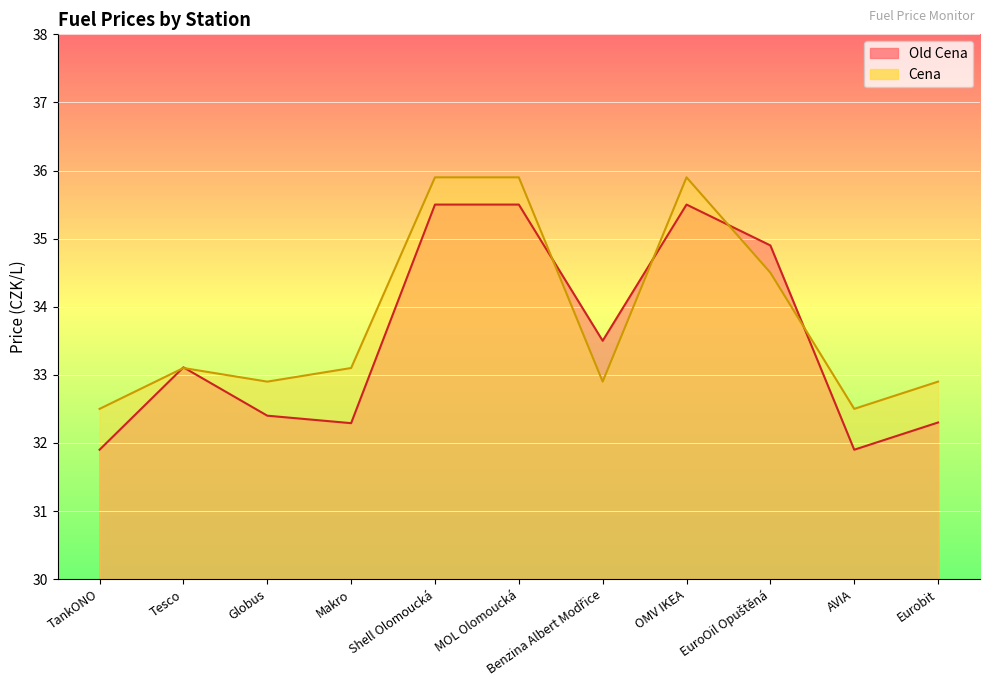

Where do Old Cena and Cena first cross each other?

TankONO and Tesco